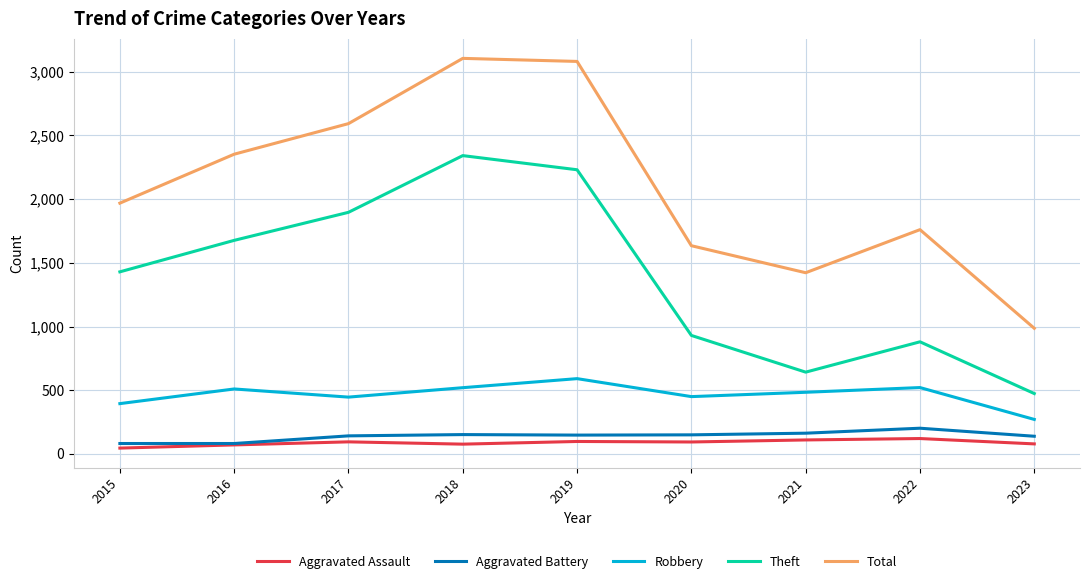

True or false: Total and Aggravated Battery intersect in this chart.

False